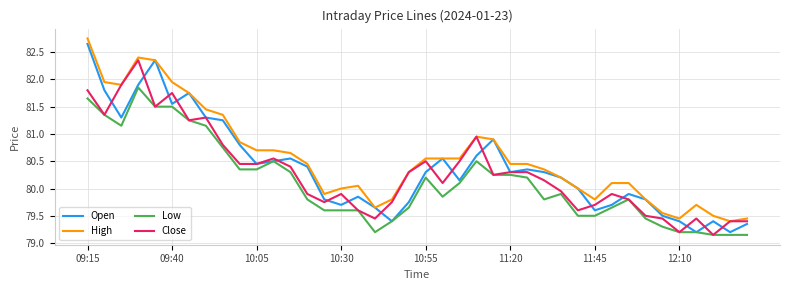

Which series has the largest total across all categories?

High